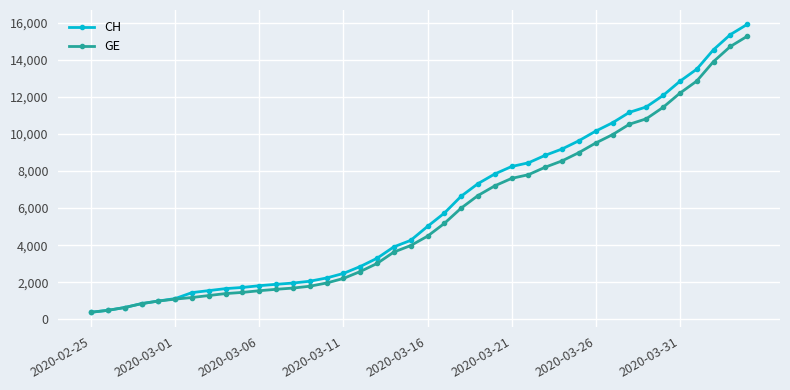

What is the minimum value shown in the chart?

375